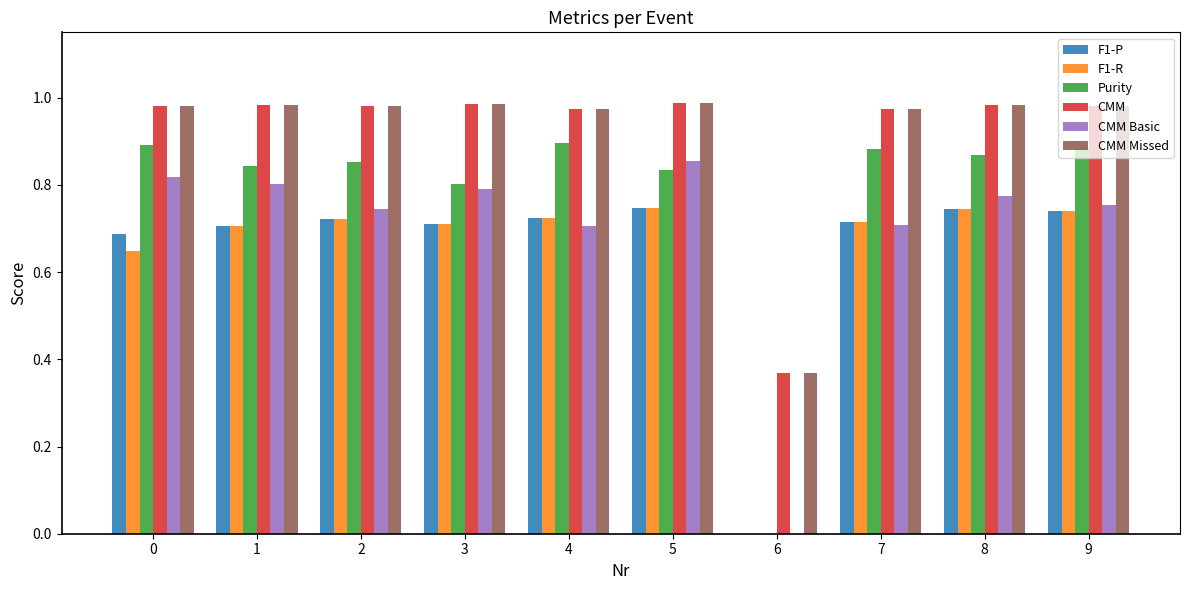

The F1-R series shows 1.1 at 2. True or false?

False